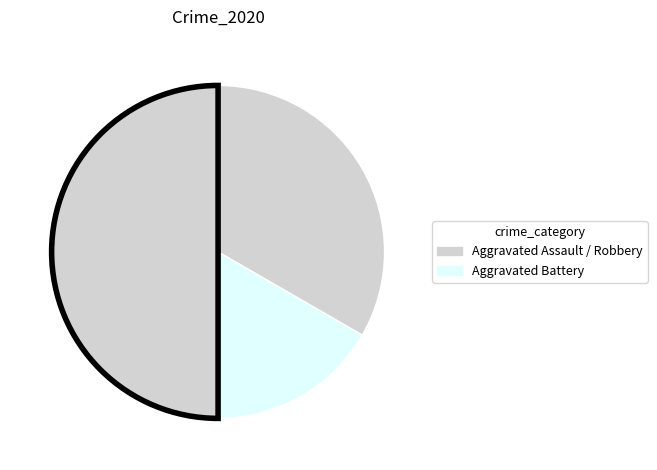

Rank the categories by value from lowest to highest.

Aggravated Battery, Aggravated Assault, Robbery